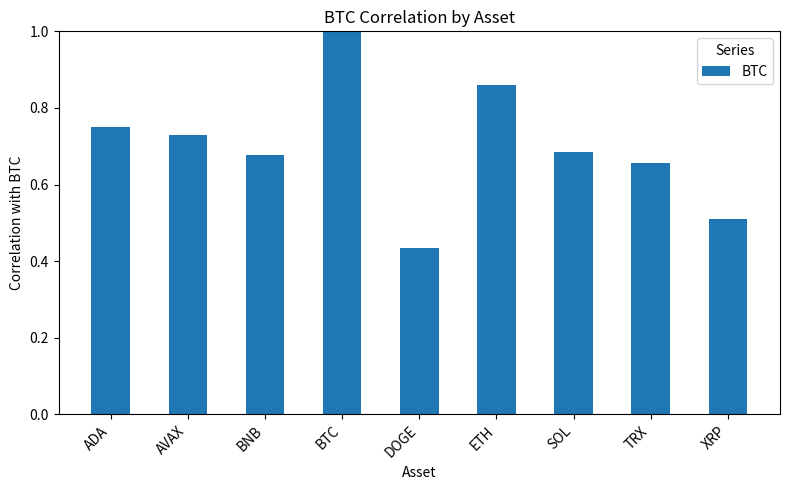

What is the sum of all values?

6.3